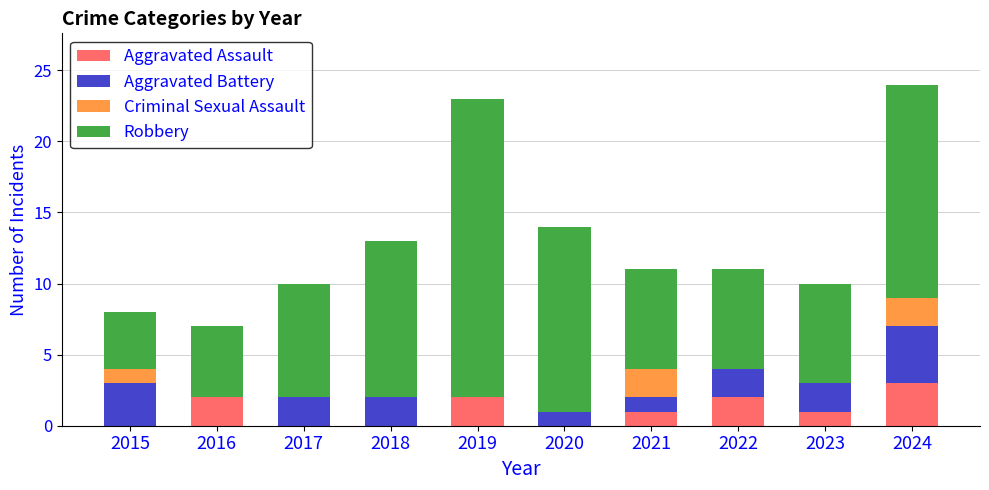

How many data points does each series have?

10